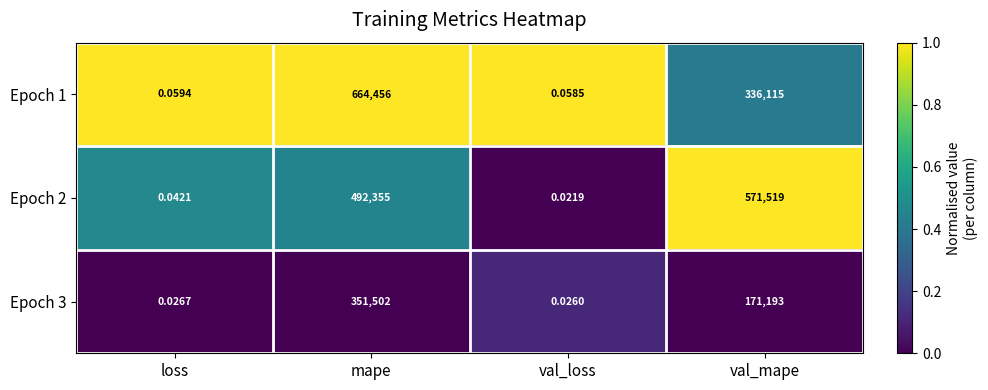

Rank the categories by Epoch 1 value from lowest to highest.

val_loss, loss, val_mape, mape